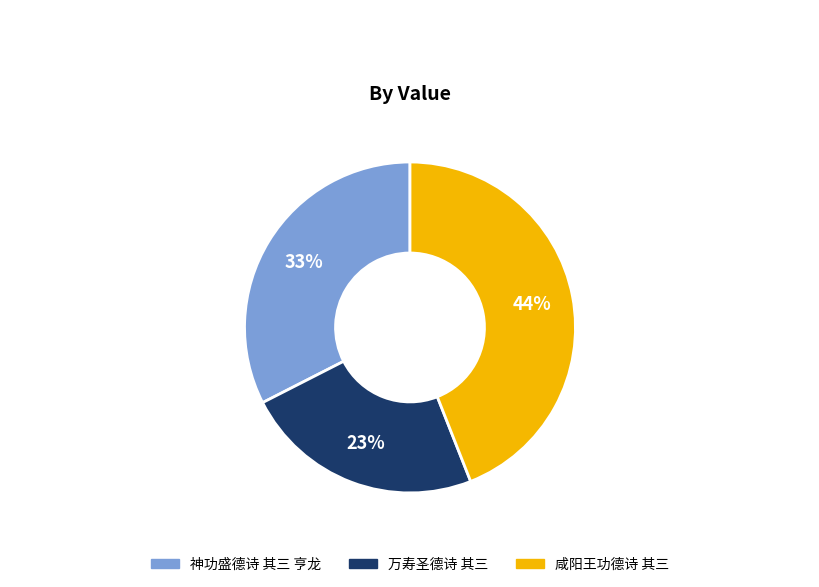

Is the sum of 咸阳王功德诗 其三 and 神功盛德诗 其三 亨龙 greater than half?

Yes